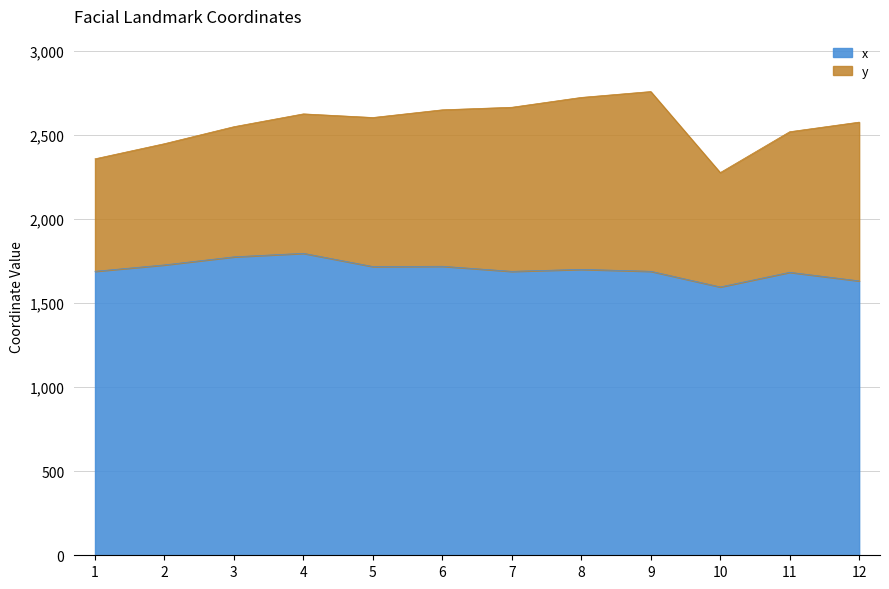

How many interior local valleys (lower than both neighbors) does the data have?

3